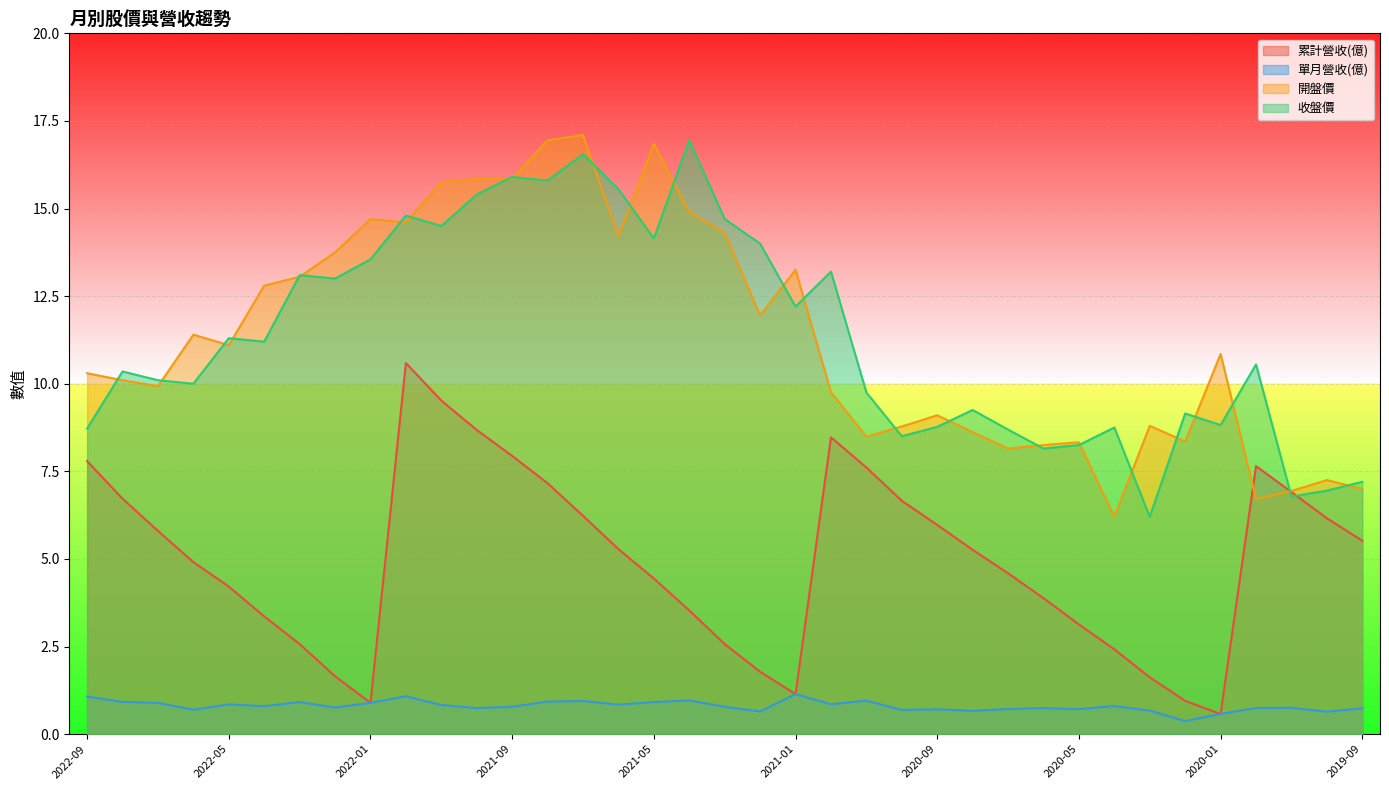

How many data points does each series have?

37